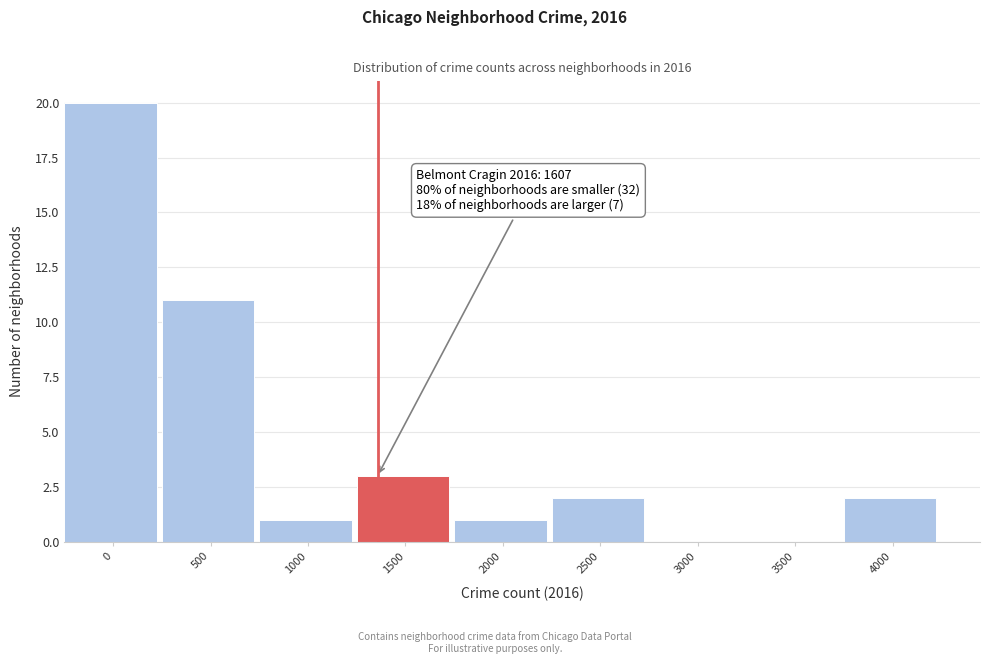

Reading right to left, list all the values displayed in this chart.

4000=2	3500=0	3000=0	2500=2	2000=1	1500=3	1000=1	500=11	0=20